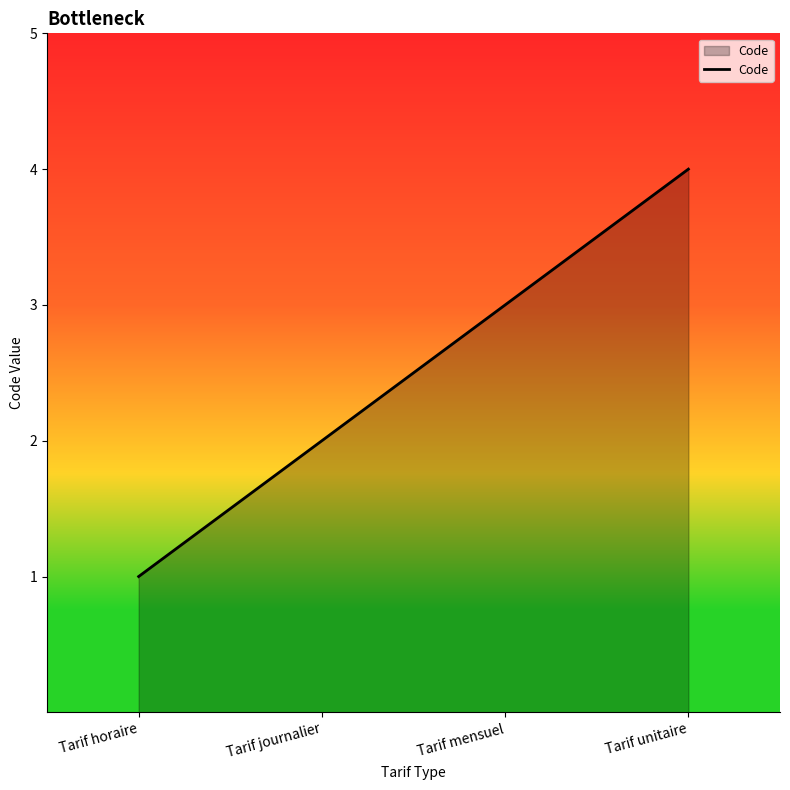

What is the ratio of the value at Tarif horaire to the value at Tarif journalier?

0.5